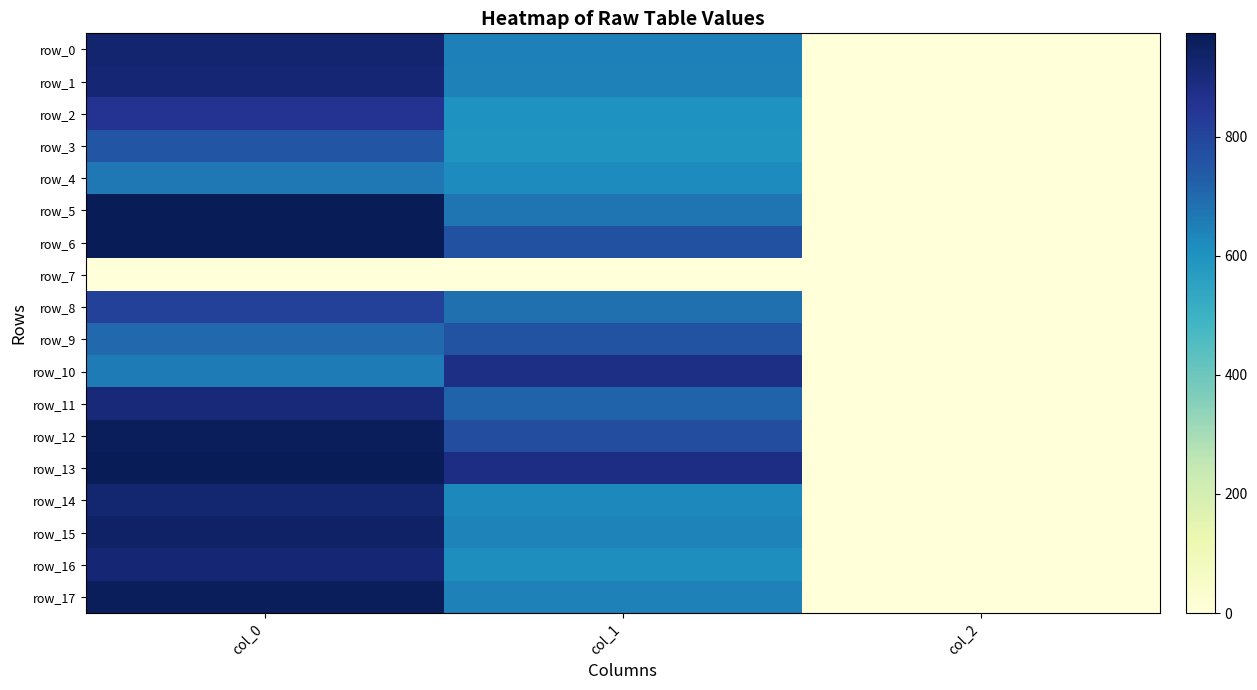

How many row_8 values are between 2 and 810?

3